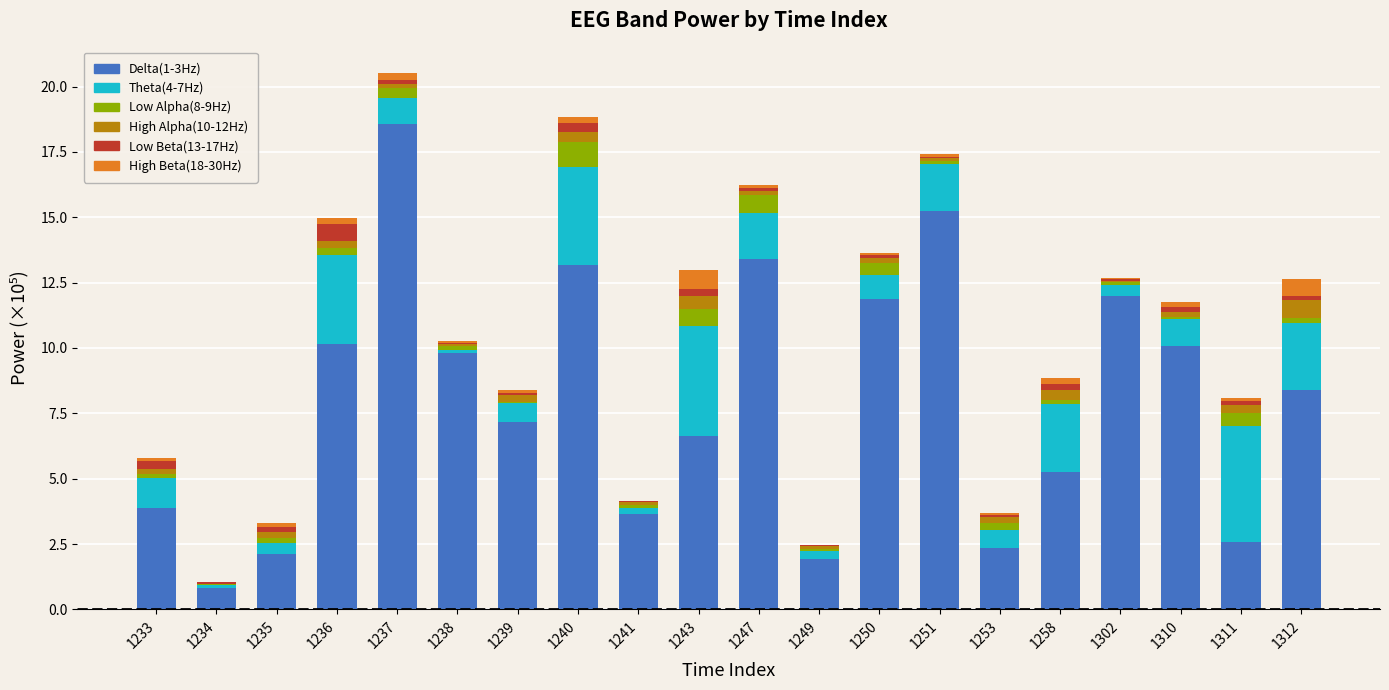

What is the total value across all series at 1240?

18.8